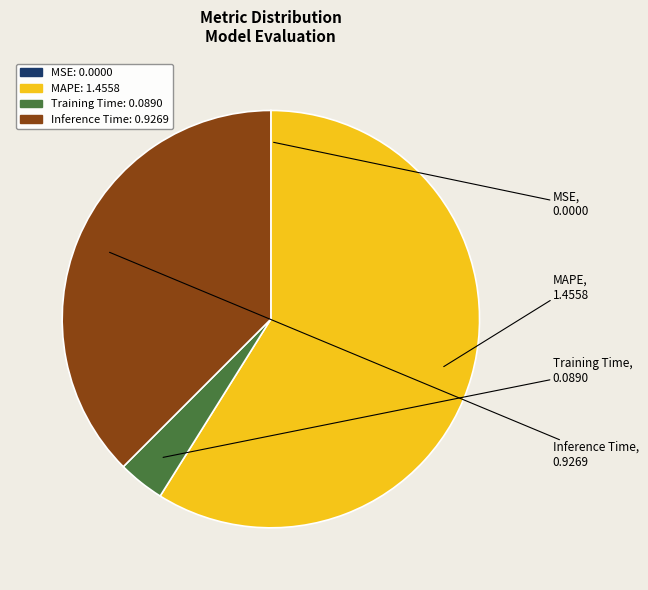

Does MAPE represent more than half of the total?

Yes